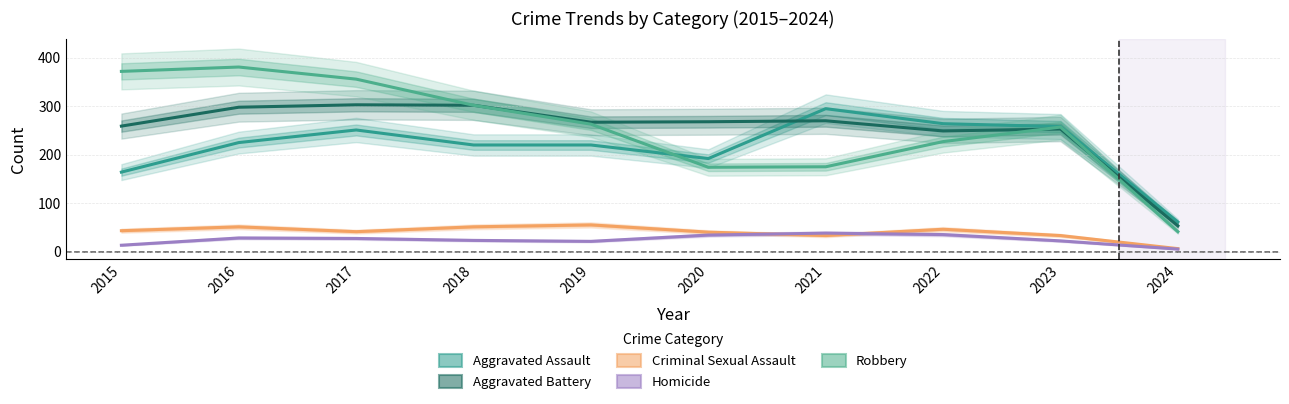

List the series in order of their peak value, highest first.

Robbery, Aggravated Battery, Aggravated Assault, Criminal Sexual Assault, Homicide